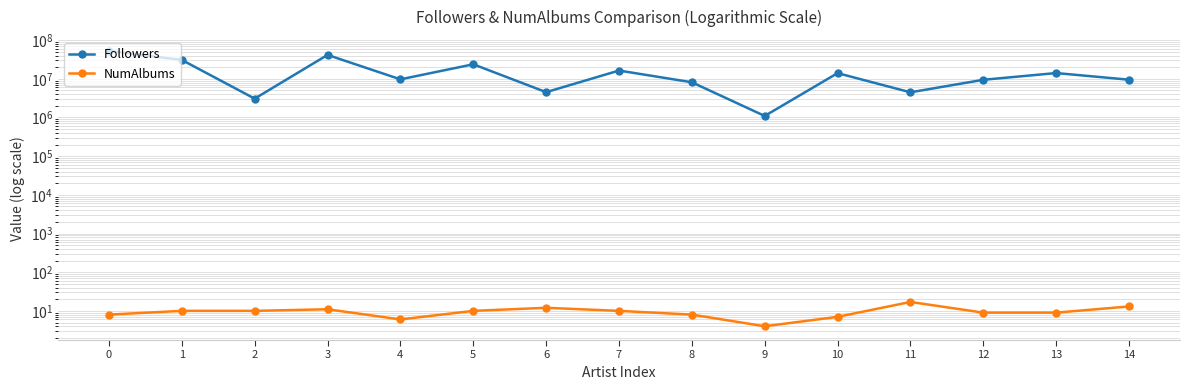

Between 13 and 14, which series saw the biggest shift?

Followers